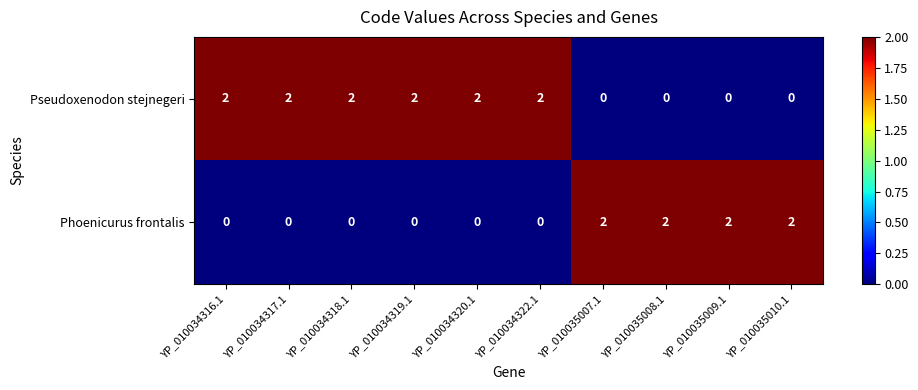

Is the value of Phoenicurus frontalis at YP_010034320.1 greater than the value of Pseudoxenodon stejnegeri at YP_010034318.1?

No